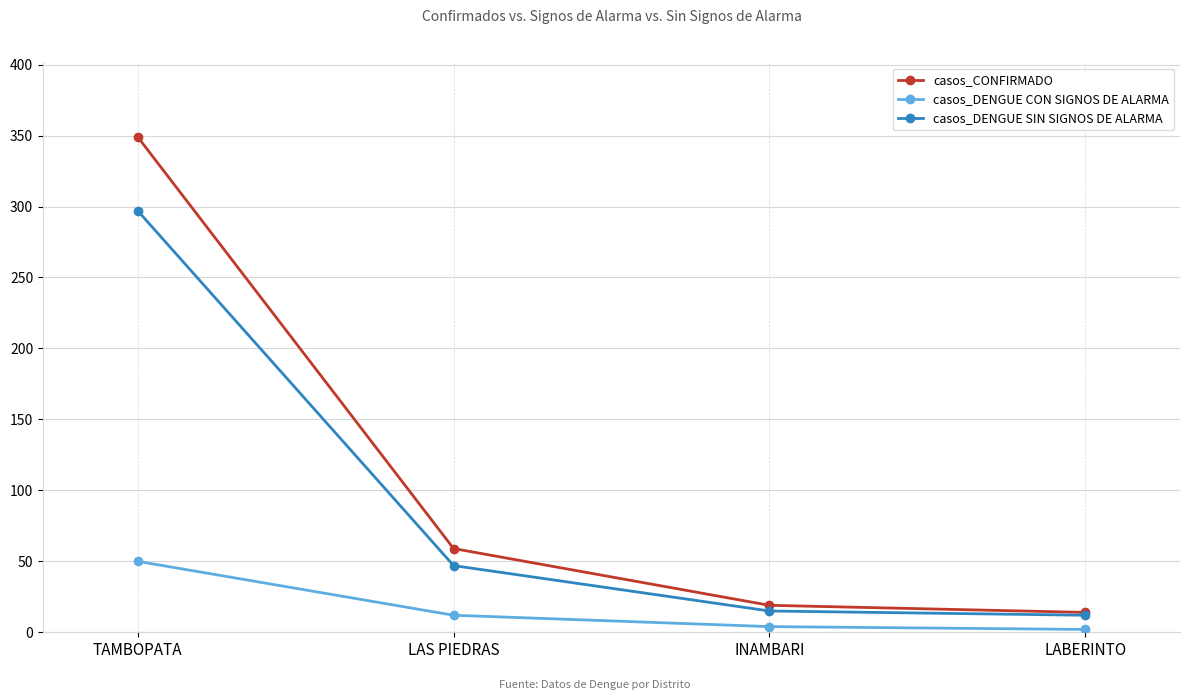

Where is casos_DENGUE SIN SIGNOS DE ALARMA nearest to the value 154?

LAS PIEDRAS